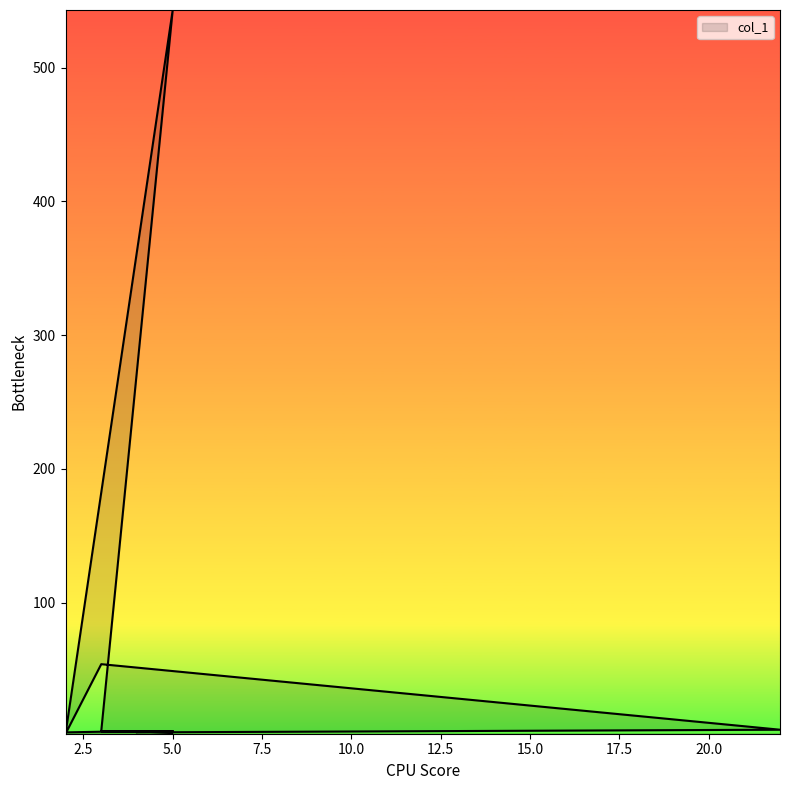

Reading left to right, what are all the values shown in this chart?

3	4	4	4	3	4	543	2	54	5	3